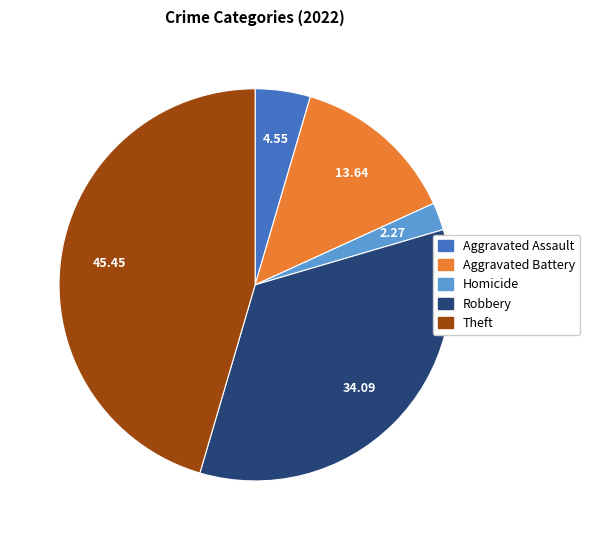

How many slices are in this pie chart?

5